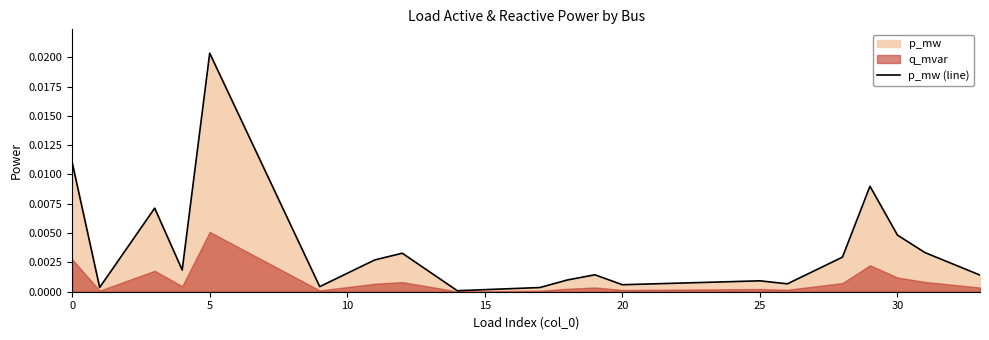

At which label does p_mw (line) reach its peak?

5